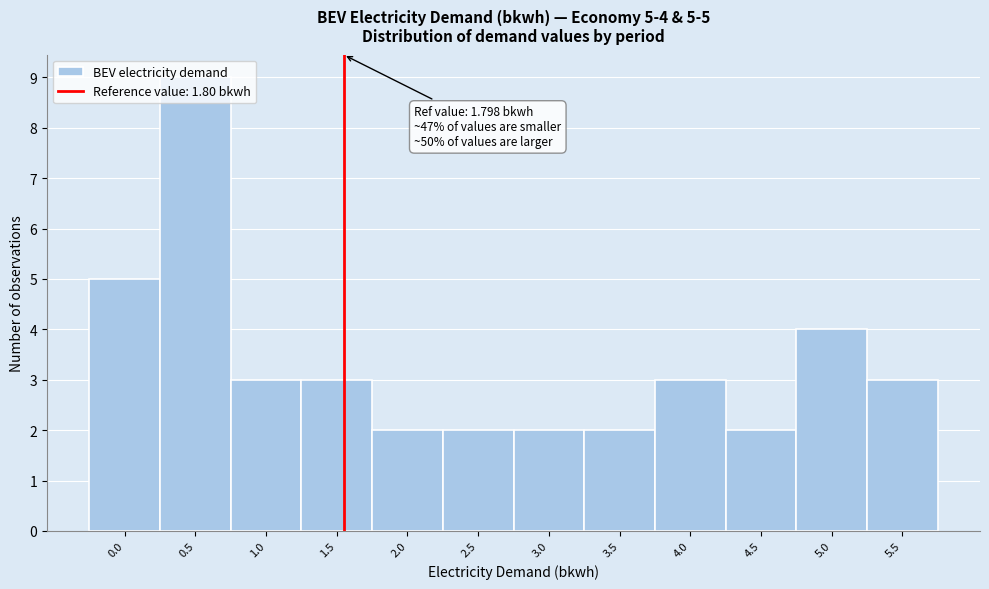

Is it true that the value at 1.5 is 3?

True